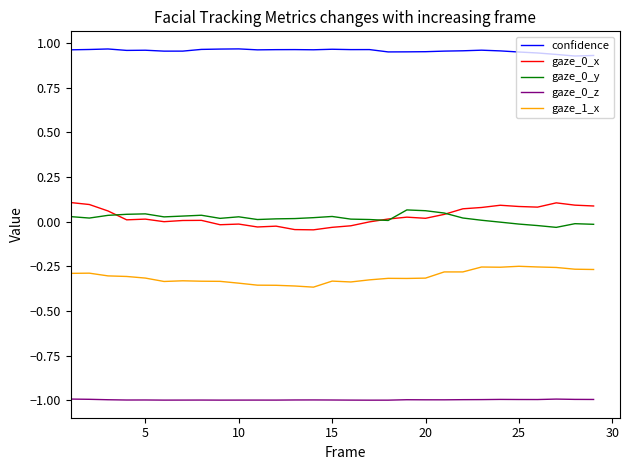

True or false: gaze_0_y and gaze_0_z intersect in this chart.

False